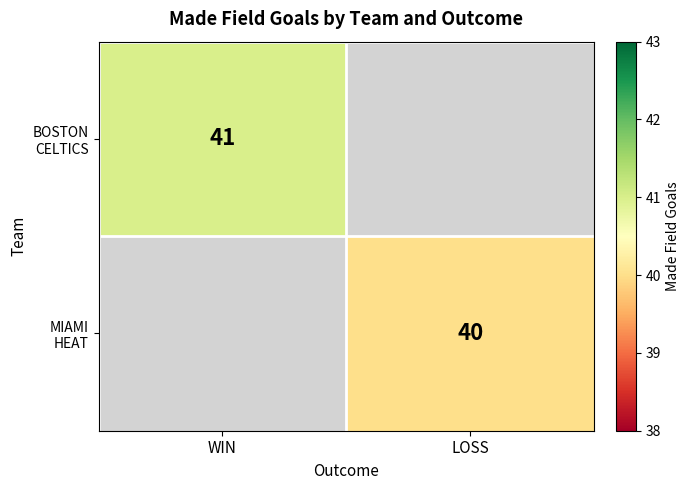

List the labels in order of MIAMI HEAT value, largest first.

WIN, LOSS